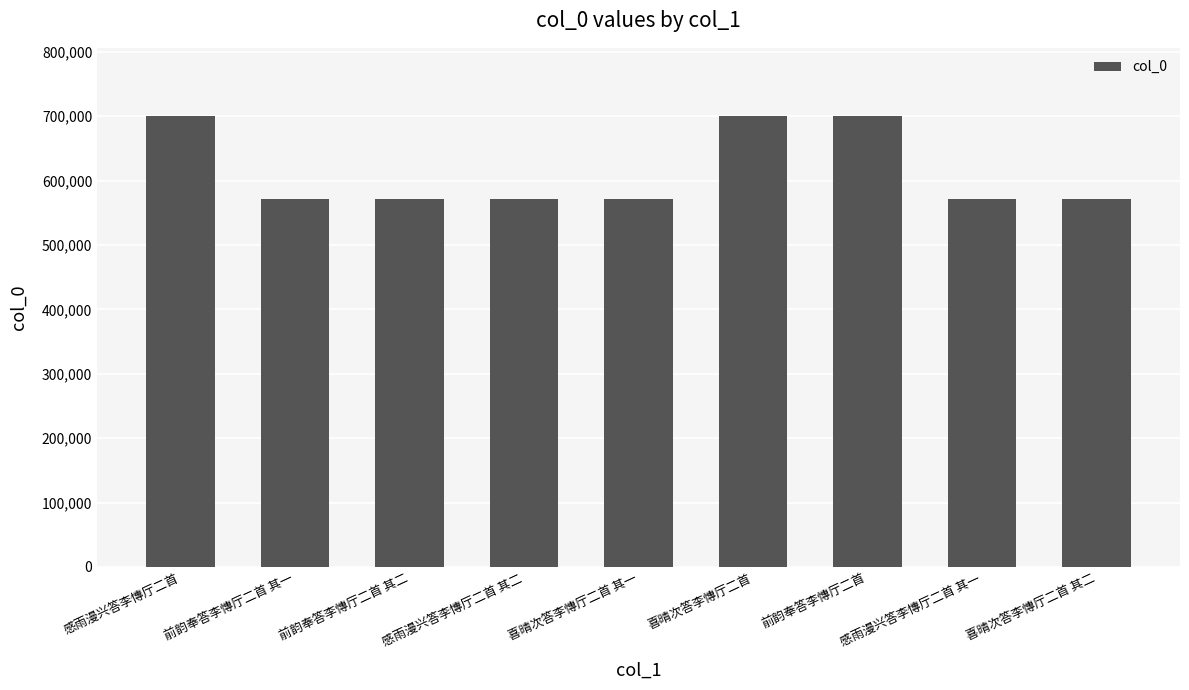

What is the sum of all values?

5531365